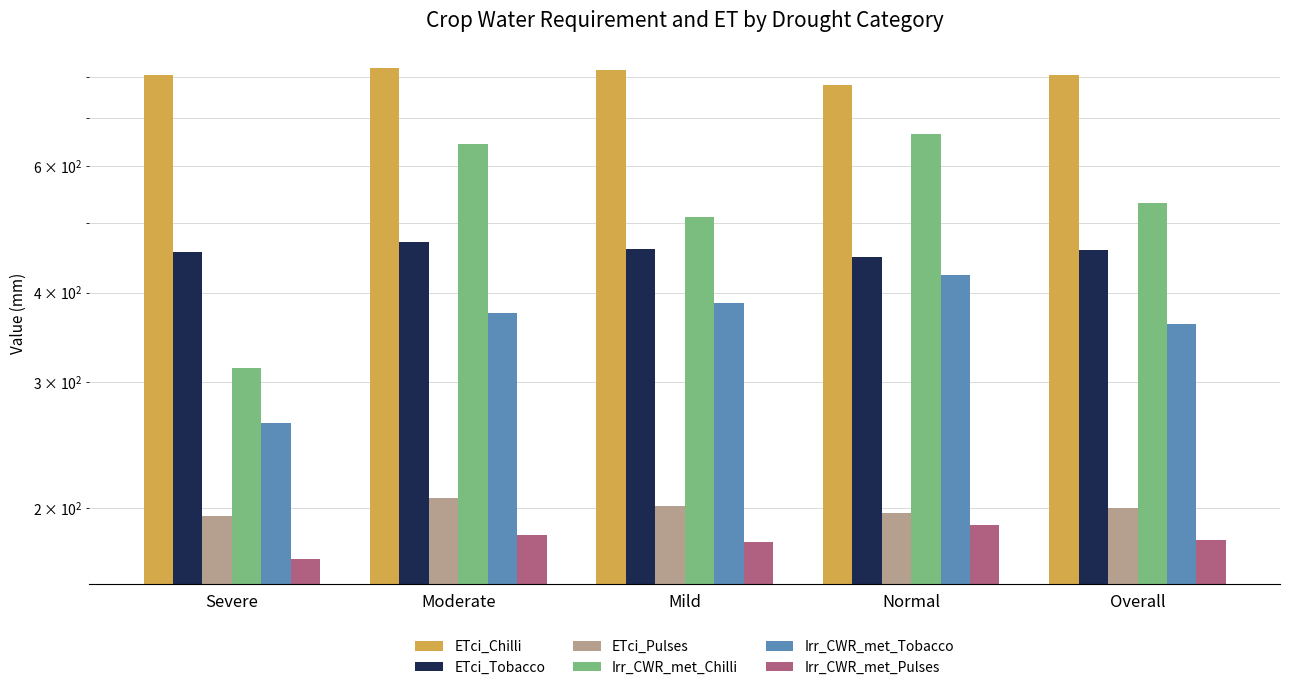

Read the Irr_CWR_met_Tobacco value at Mild.

386.4